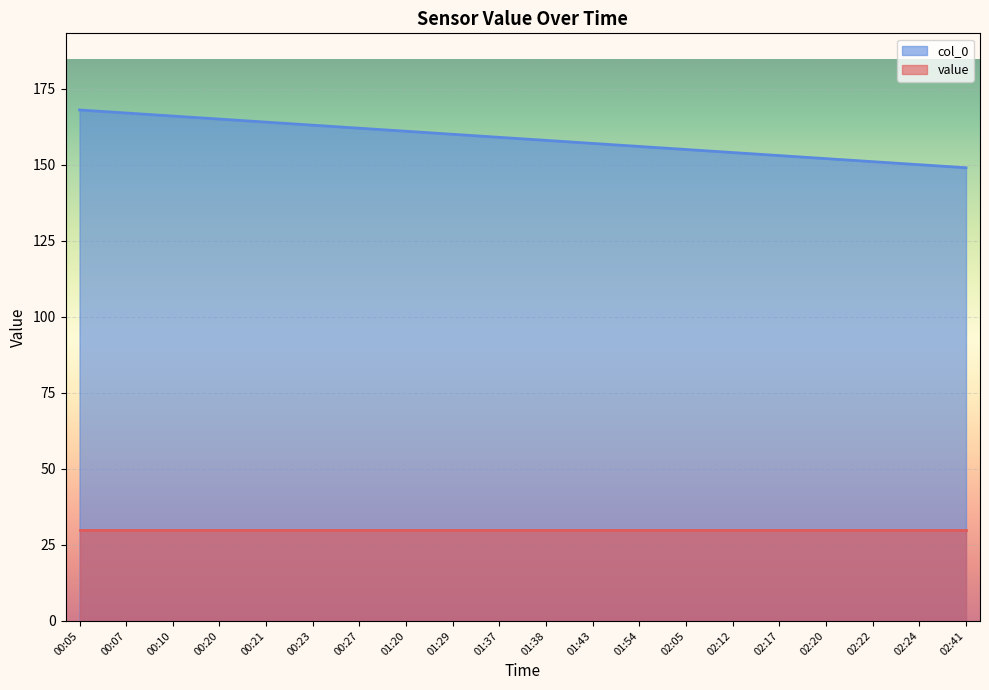

Does the chart display data point markers on the line(s)?

No